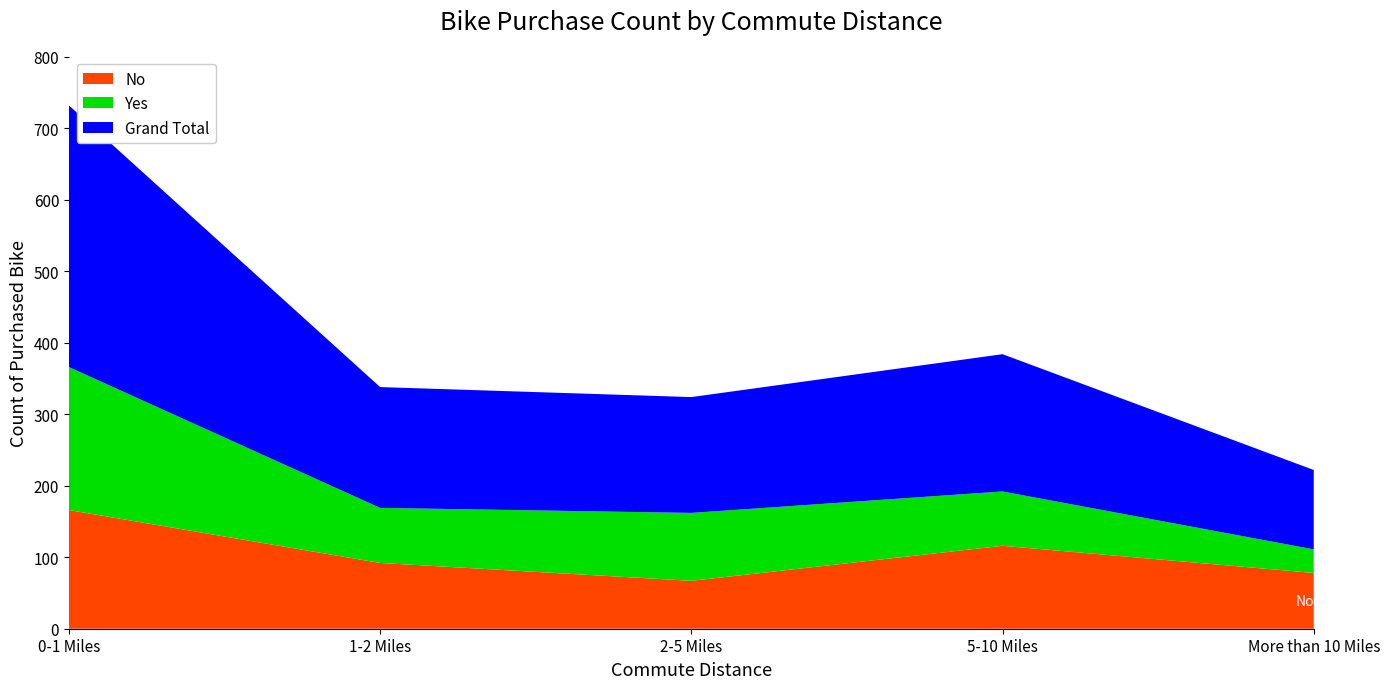

Reading left to right, what are all the values shown in this chart?

No: 166	92	67	116	78
Yes: 200	77	95	76	33
Grand Total: 366	169	162	192	111